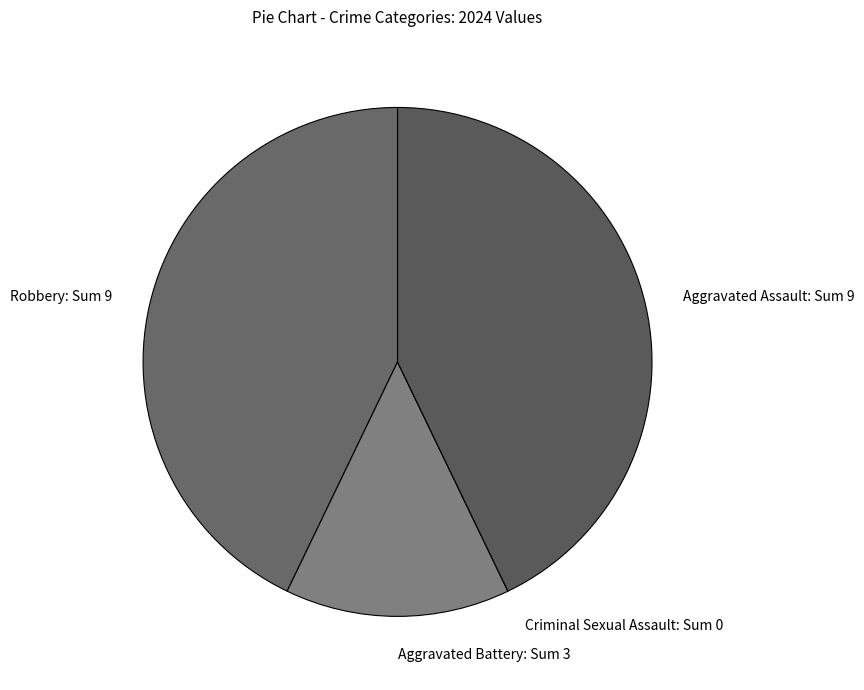

Does any single category account for the majority?

No